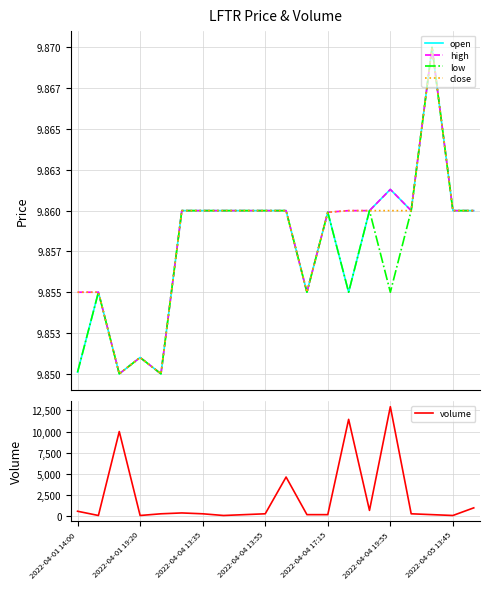

What is the maximum value for volume?

12926